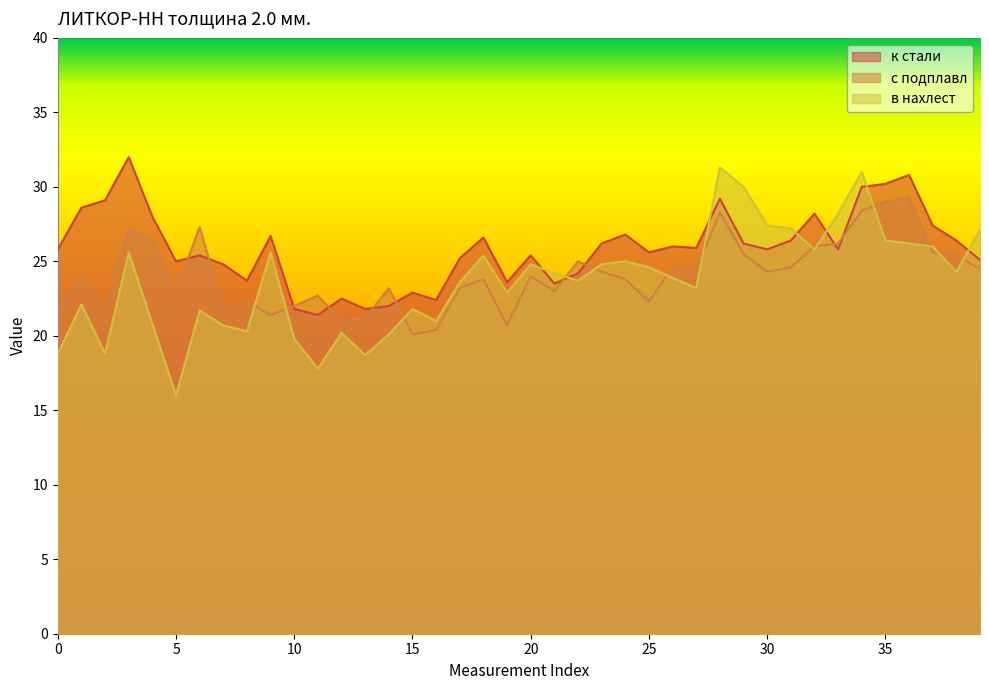

The к стали series shows 12.9 at 17. True or false?

False